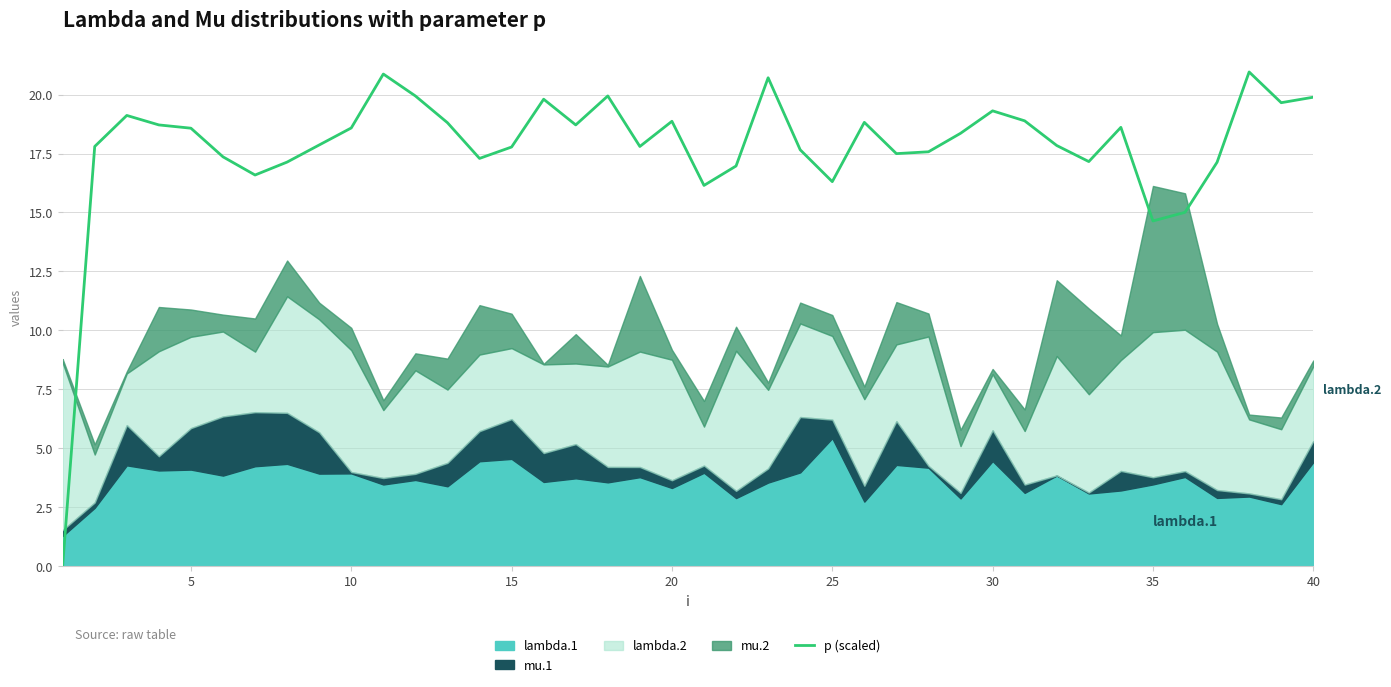

What is the value of the 14th point from the left?

17.3